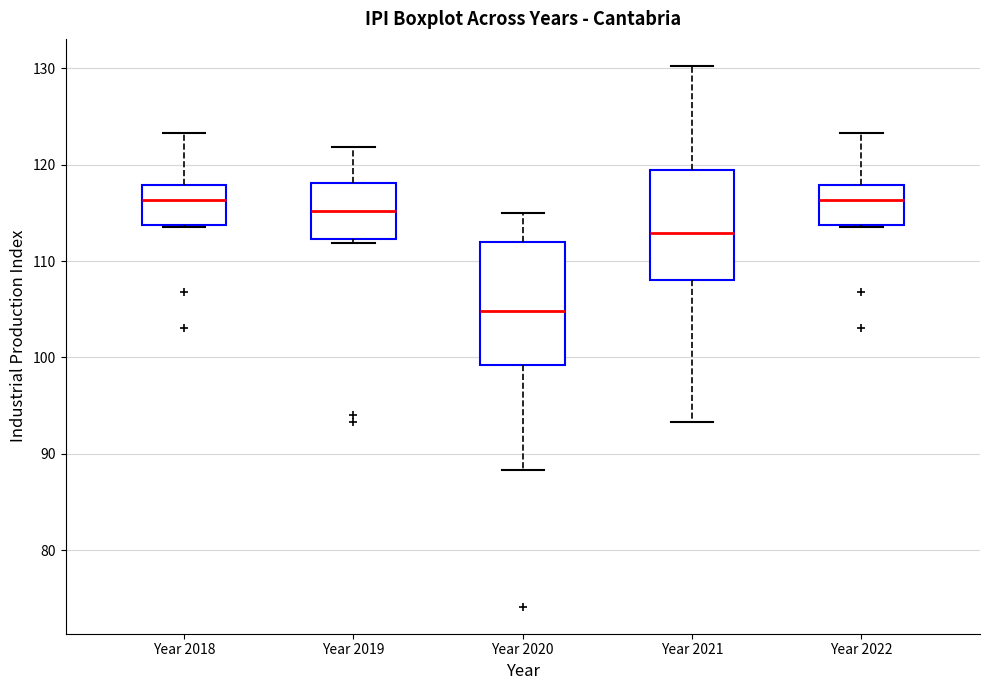

Reading left to right, read every box against the y-axis: the position of its median line, the range the box covers, and the ends of its whiskers. The values are not printed on the chart, so give them approximately, as read against the axis.

Year 2018: median 116, box 114 to 118, whiskers 114 to 123
Year 2019: median 115, box 112 to 118, whiskers 112 (just below the box's lower edge) to 122
Year 2020: median 105, box 99 to 112, whiskers 88 to 115
Year 2021: median 113, box 108 to 119, whiskers 93 to 130
Year 2022: median 116, box 114 to 118, whiskers 114 to 123